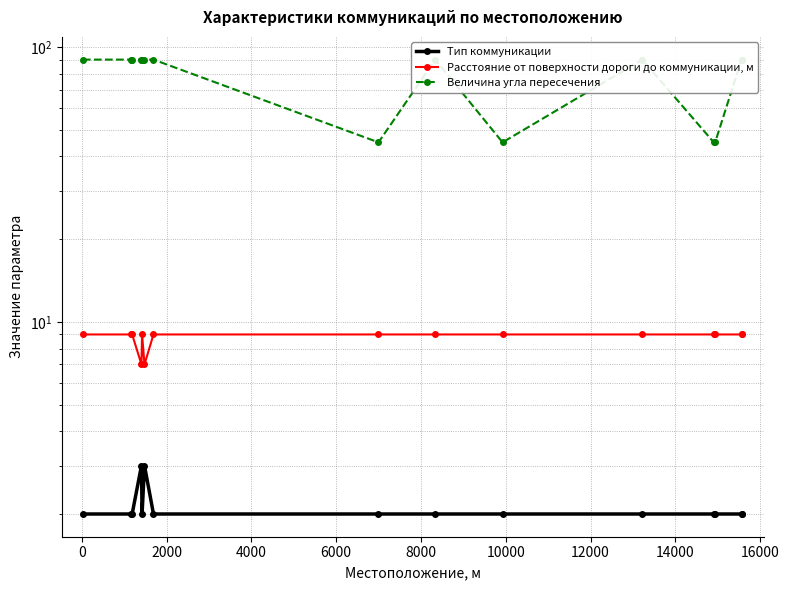

True or false: Величина угла пересечения has more than 0 interior local peaks.

True